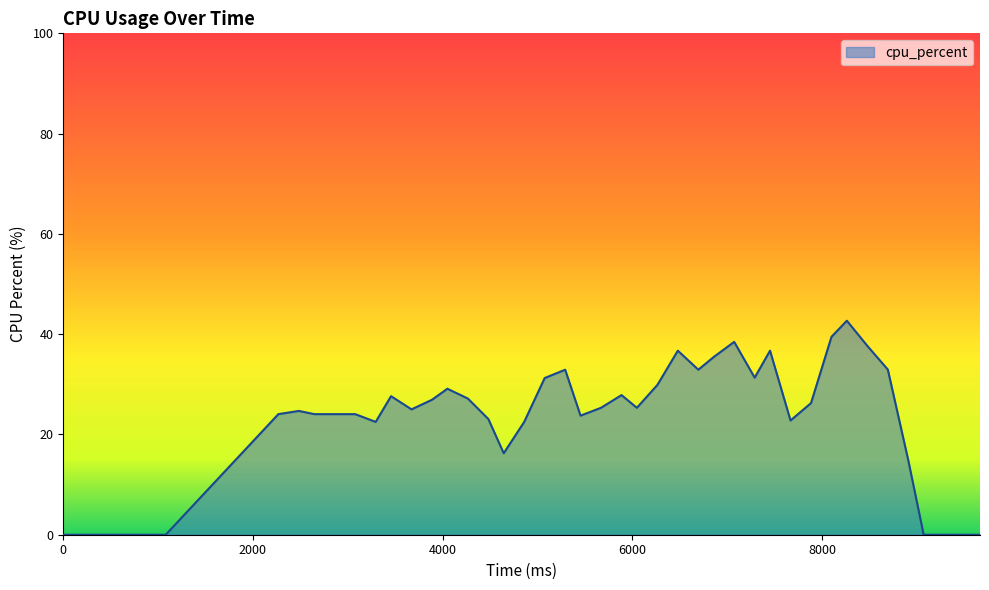

Does the chart have visible grid lines?

No